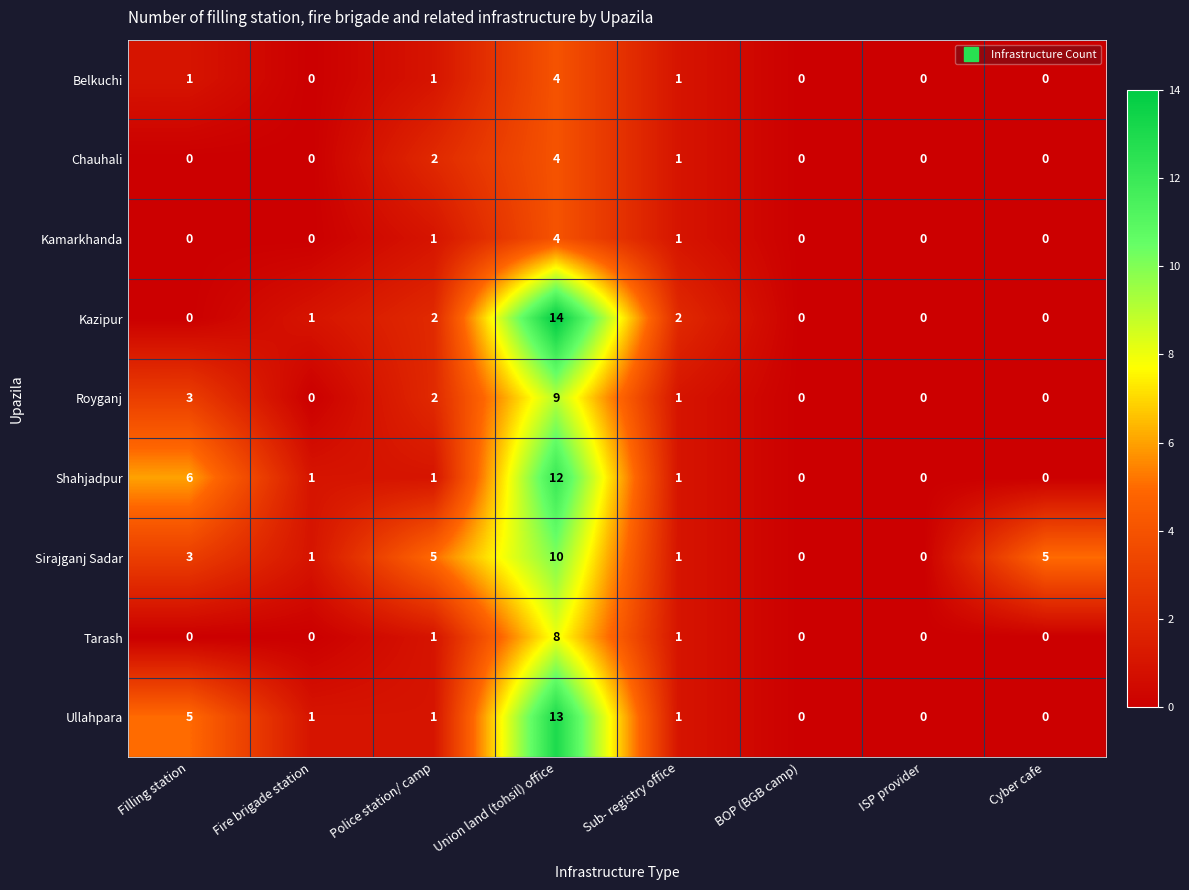

The Royganj series shows 3 at ISP provider. True or false?

False